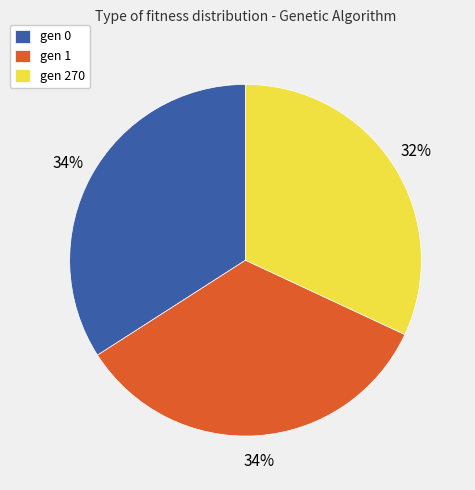

What is the smallest slice in the pie chart?

gen 270